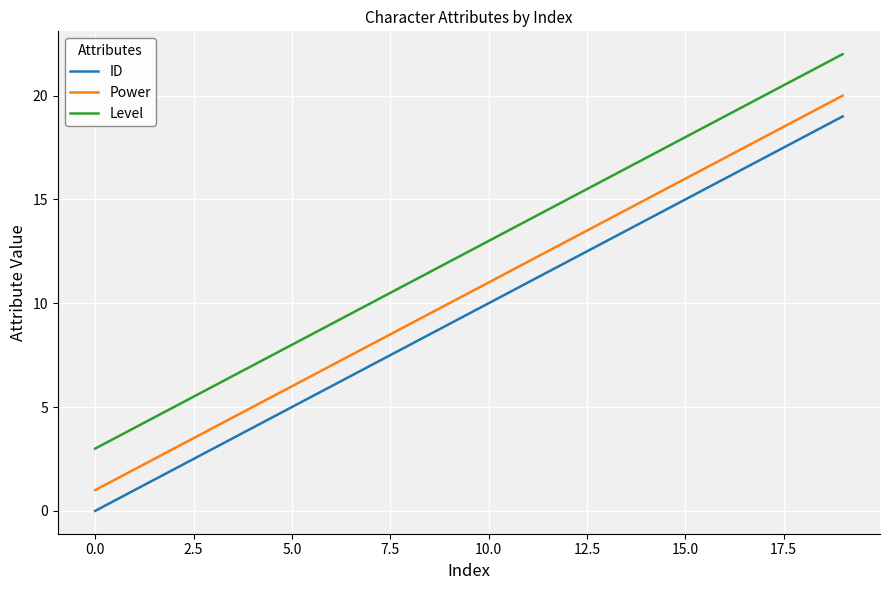

What is the lowest value of the Level series?

3